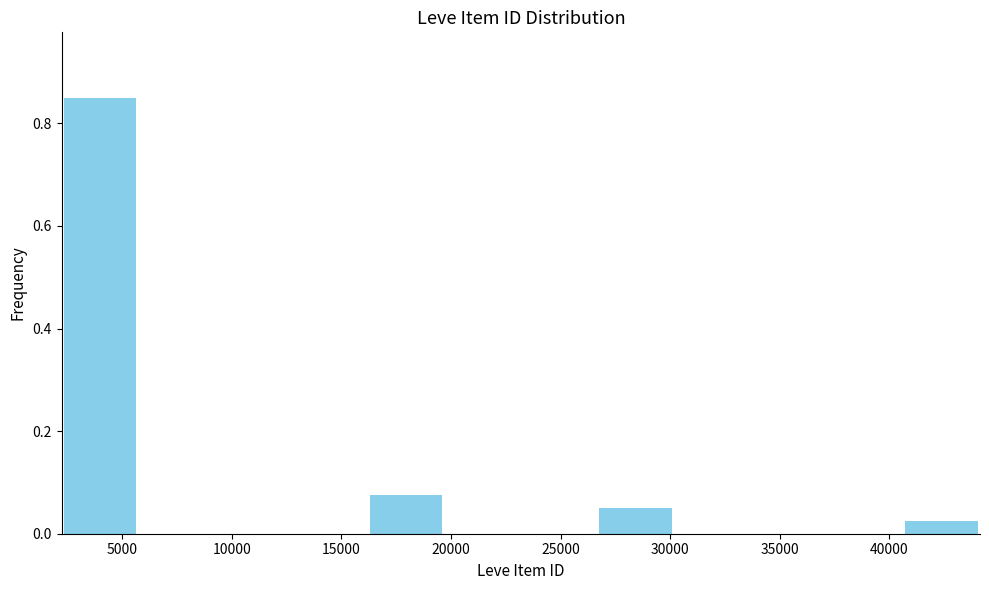

What is the height of the bar covering 40500 to 44000 on the x-axis? Neither the bar edges nor the heights are printed on the chart, so give them approximately, as read against the axes.

0.02